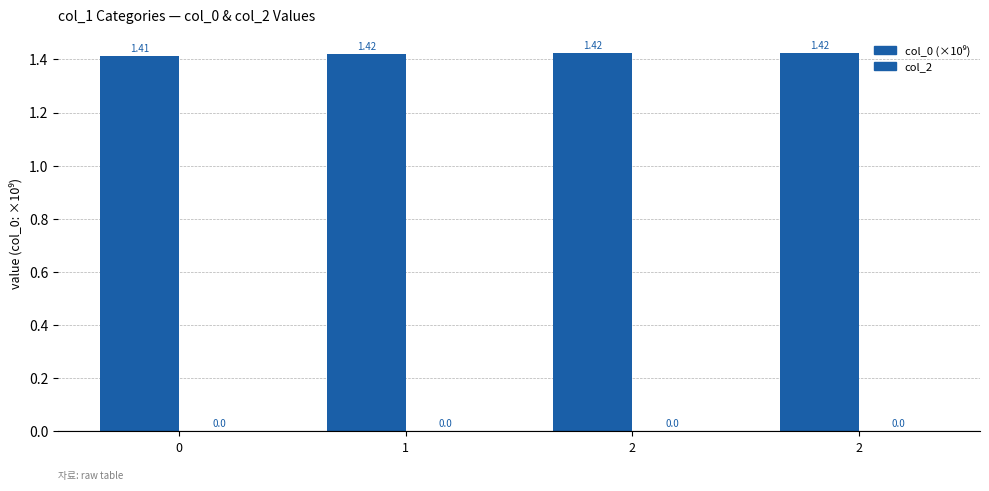

Does the chart contain any negative values?

No